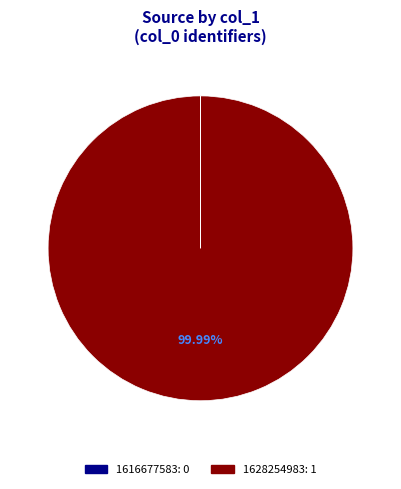

Does any single category account for the majority?

Yes